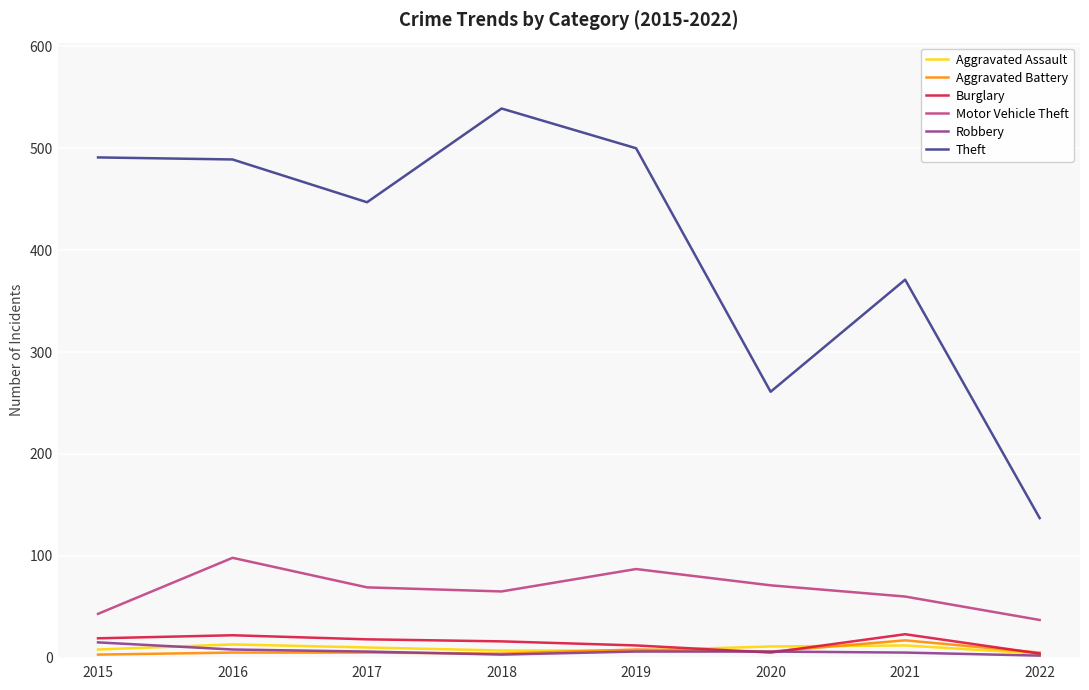

What are all the series names shown in the legend?

Aggravated Assault, Aggravated Battery, Burglary, Motor Vehicle Theft, Robbery, Theft